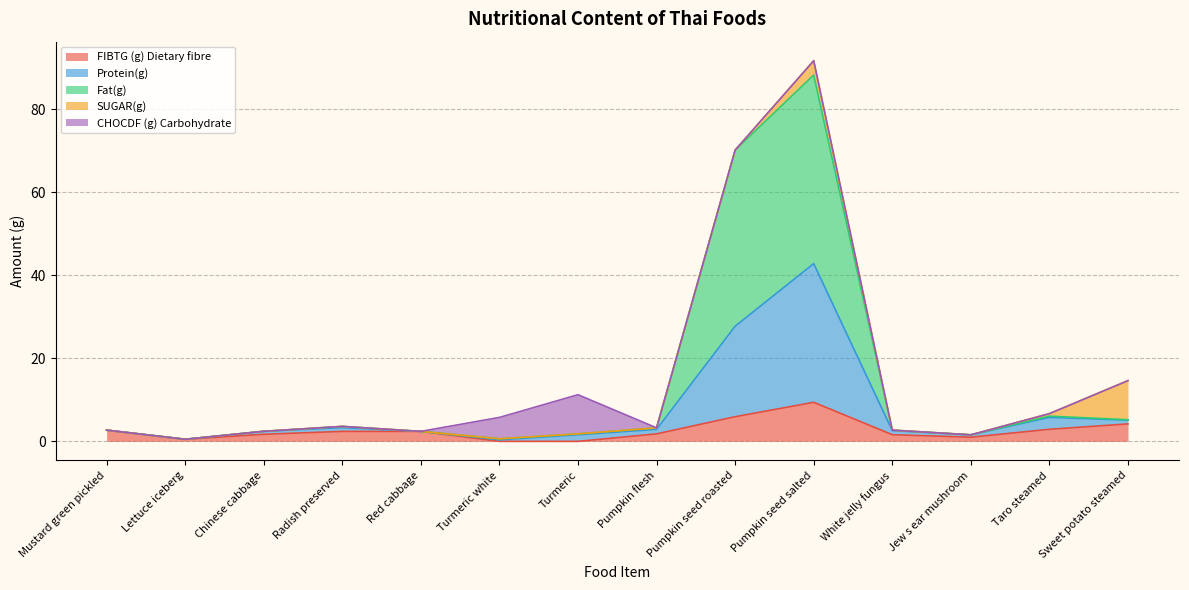

At which category is the sum across all series the highest?

Pumpkin seed salted